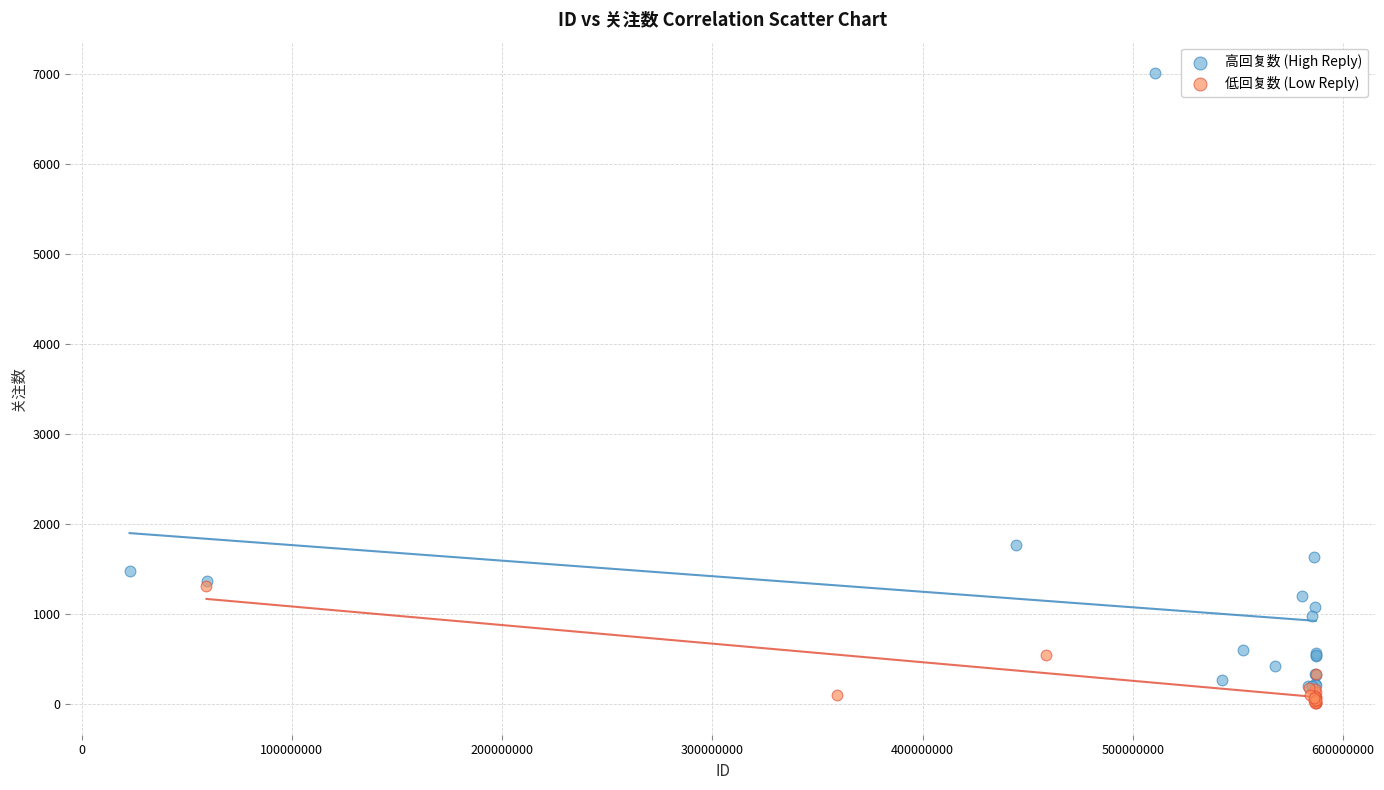

What are all the series names shown in the legend?

高回复数 (High Reply), 低回复数 (Low Reply)